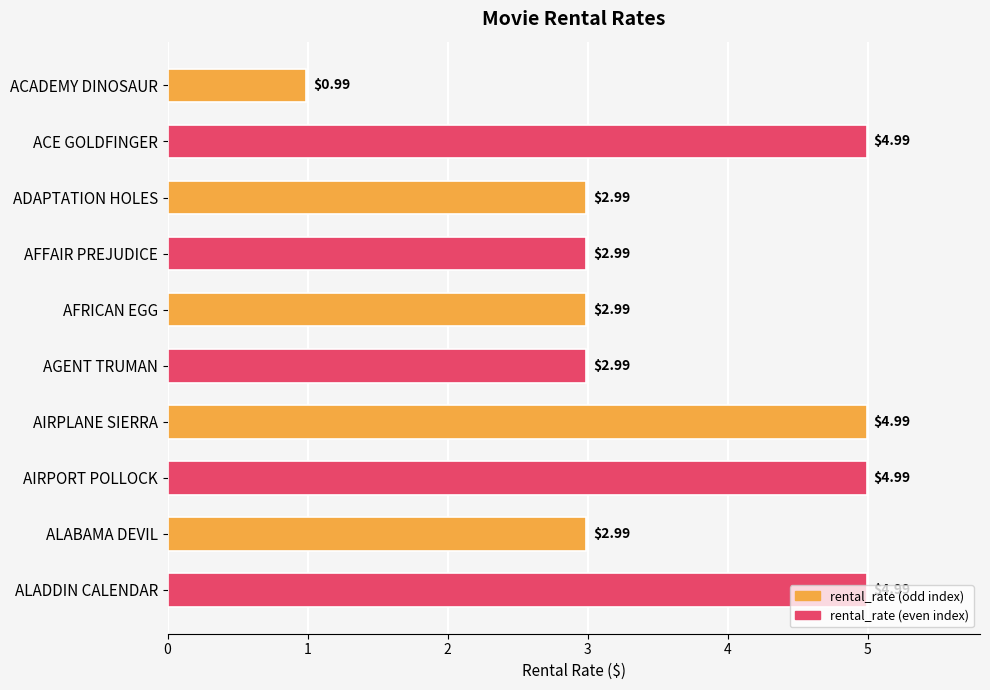

What is the sum of all values?

35.9